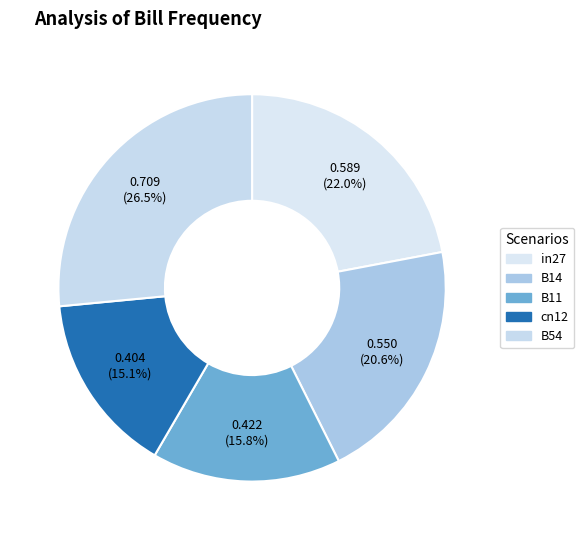

To the nearest percent, what portion does B54 represent?

27%